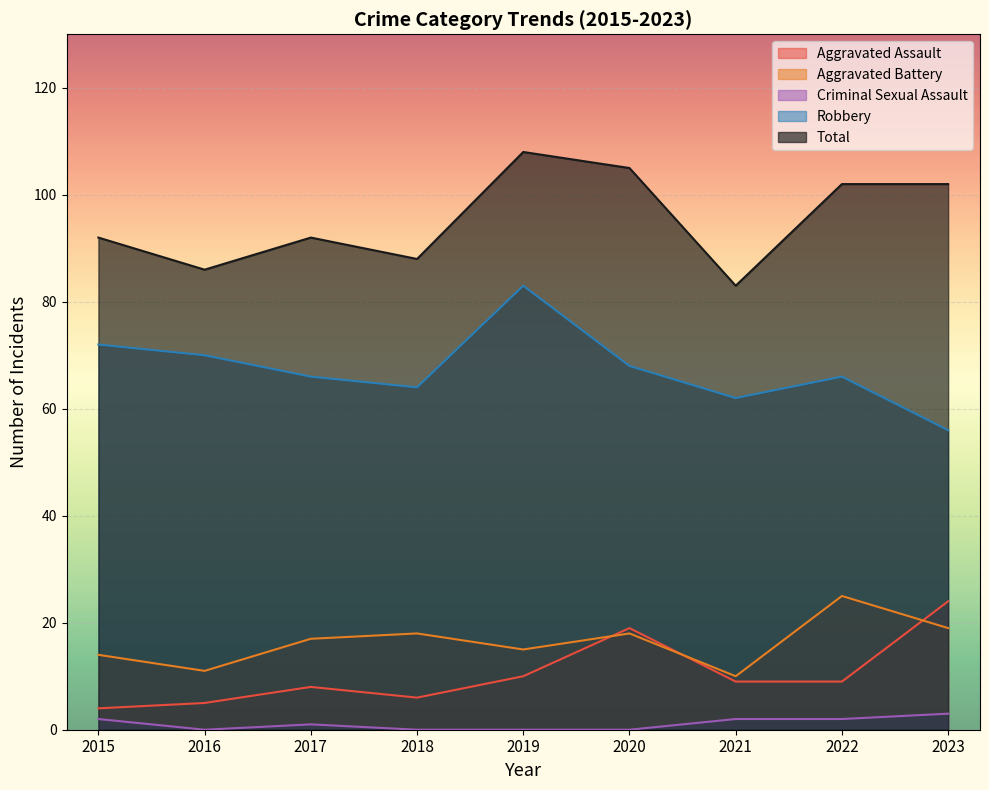

What is the value of the Aggravated Assault point at the 2nd from the left?

5